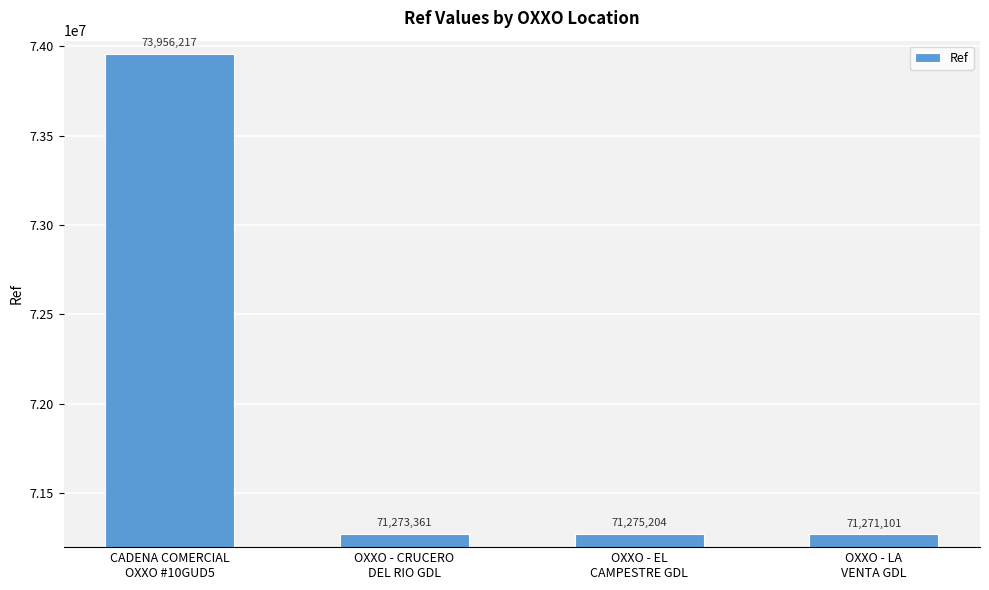

Rank the categories by value from lowest to highest.

OXXO - LA
VENTA GDL, OXXO - CRUCERO
DEL RIO GDL, OXXO - EL
CAMPESTRE GDL, CADENA COMERCIAL
OXXO #10GUD5